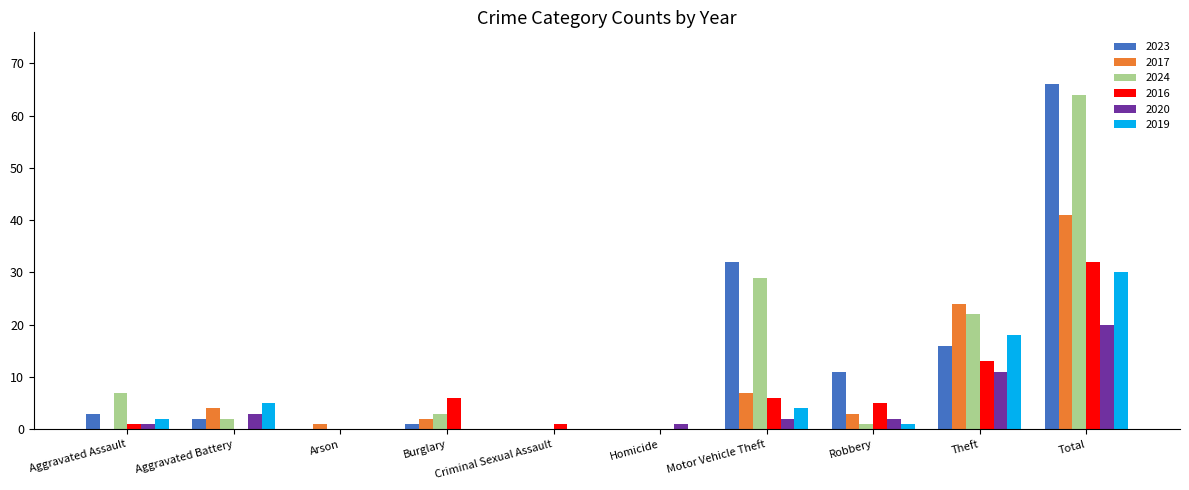

The 2017 series shows 3 at Robbery. True or false?

True